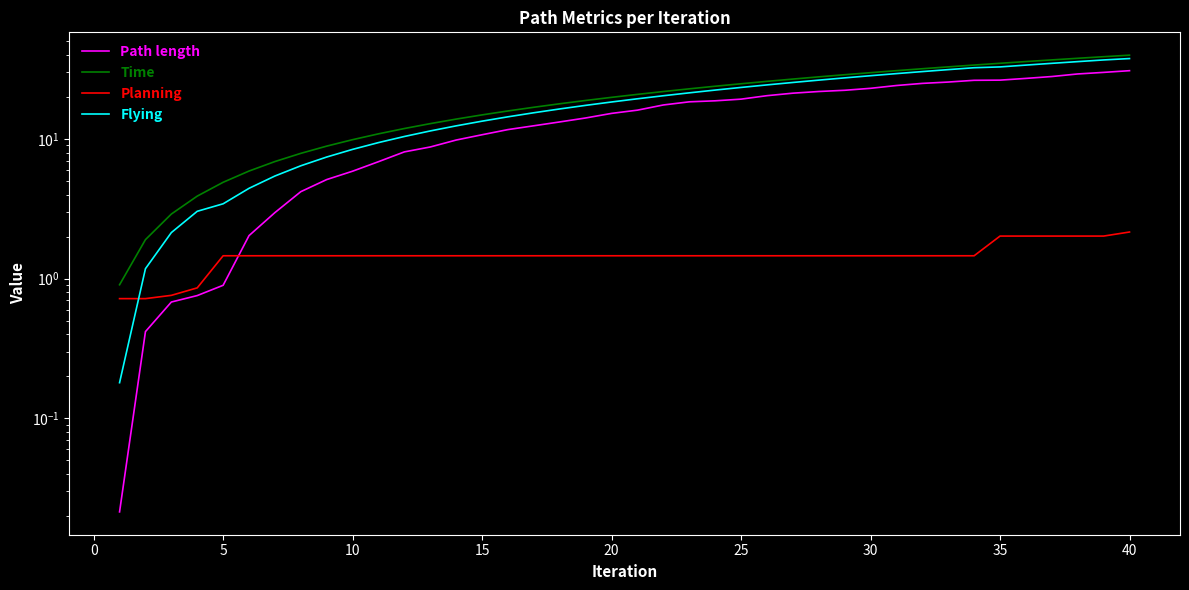

At how many categories does at least one series exceed 15?

25